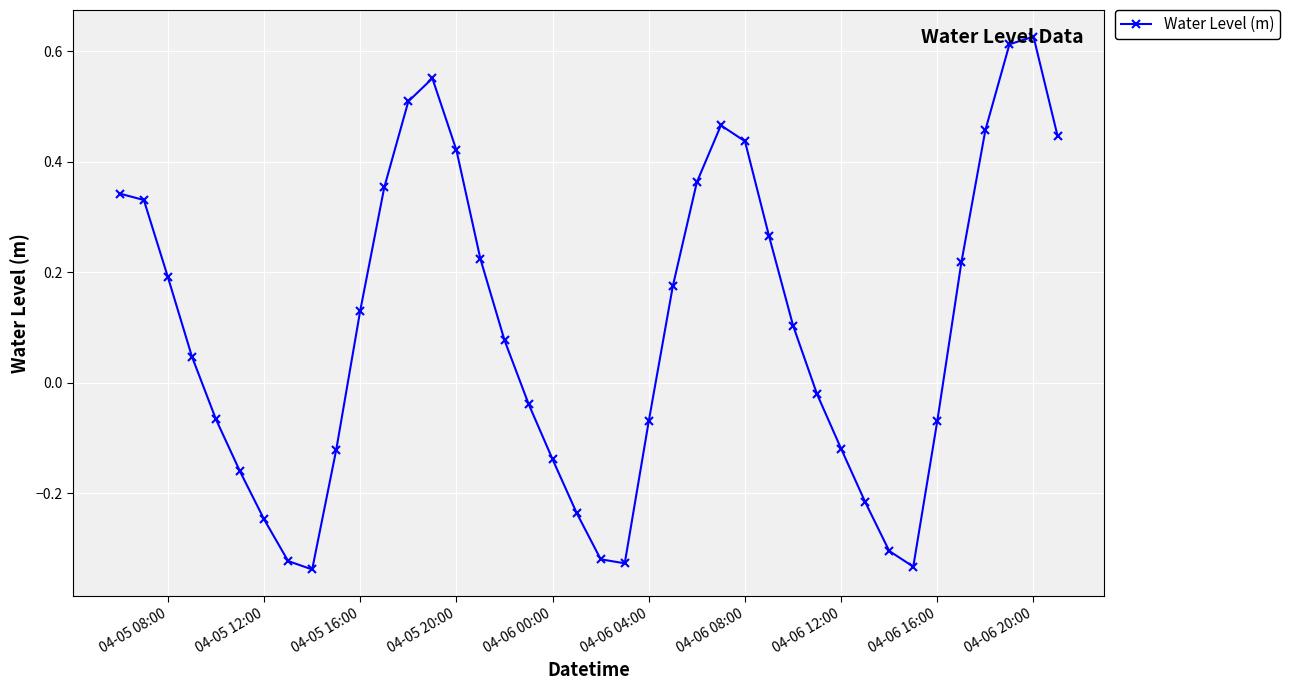

How many lines are shown in the chart?

1